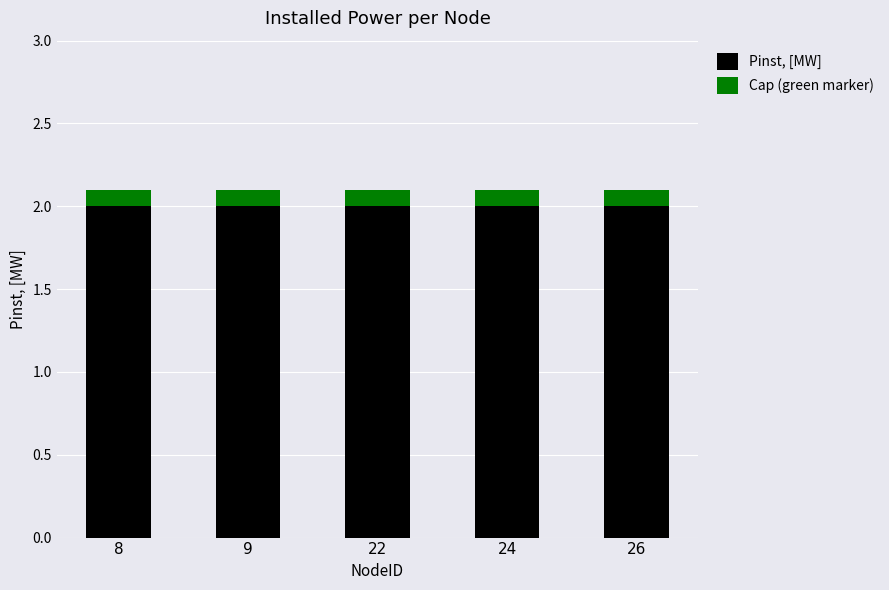

True or false: Pinst, [MW] has a value of 3.4 at 9.

False